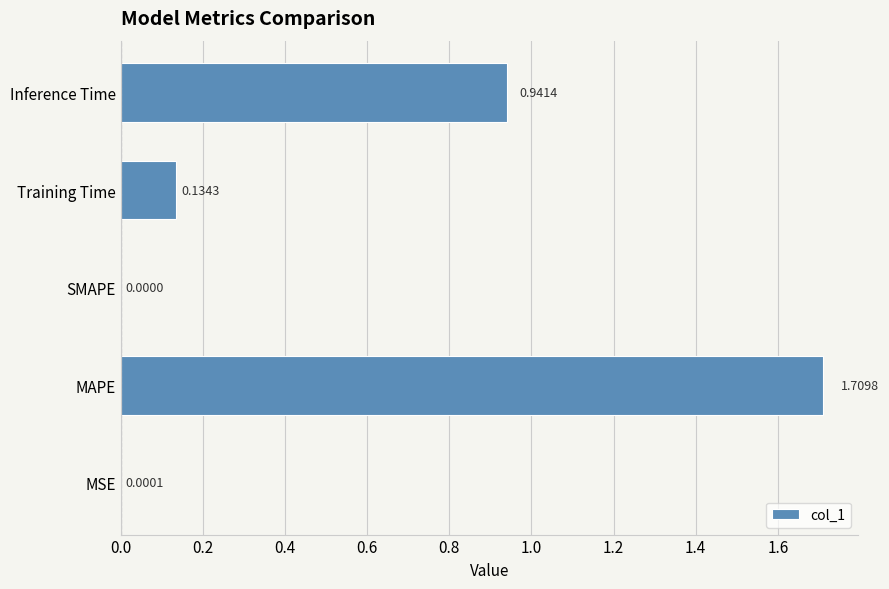

What is the change in value from MSE to MAPE?

+1.7